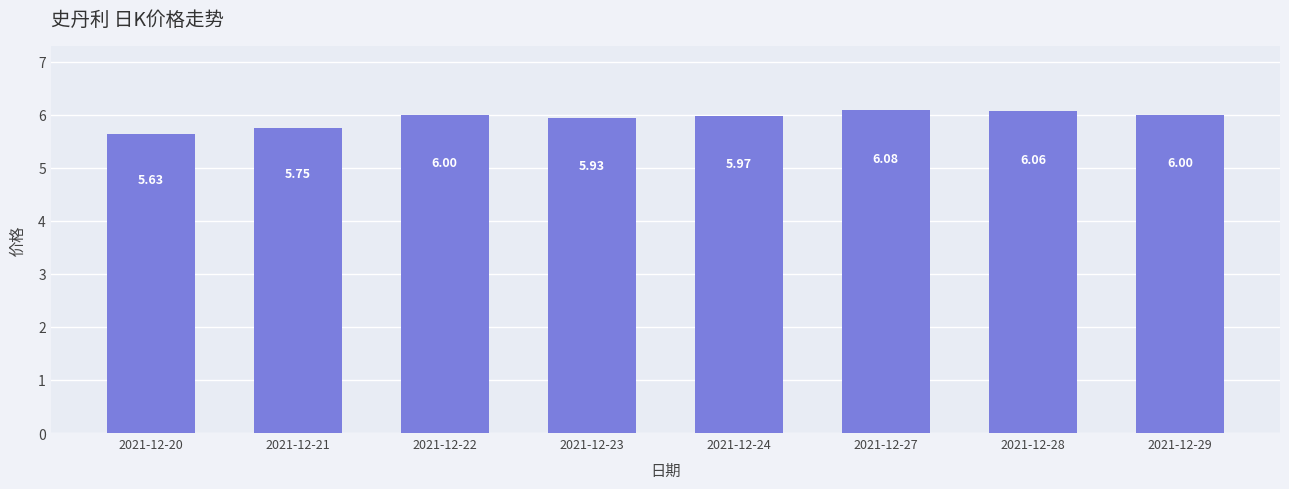

True or false: the data shows 1.6 at 2021-12-24.

False